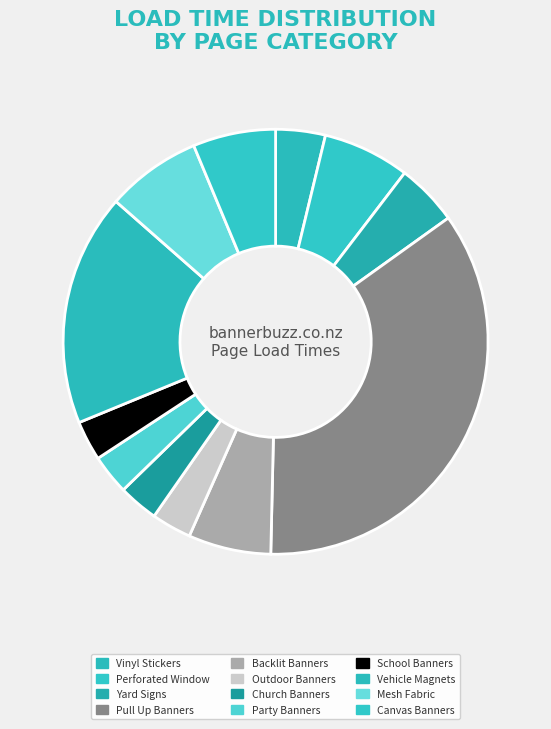

Is School Banners the majority of the pie?

No